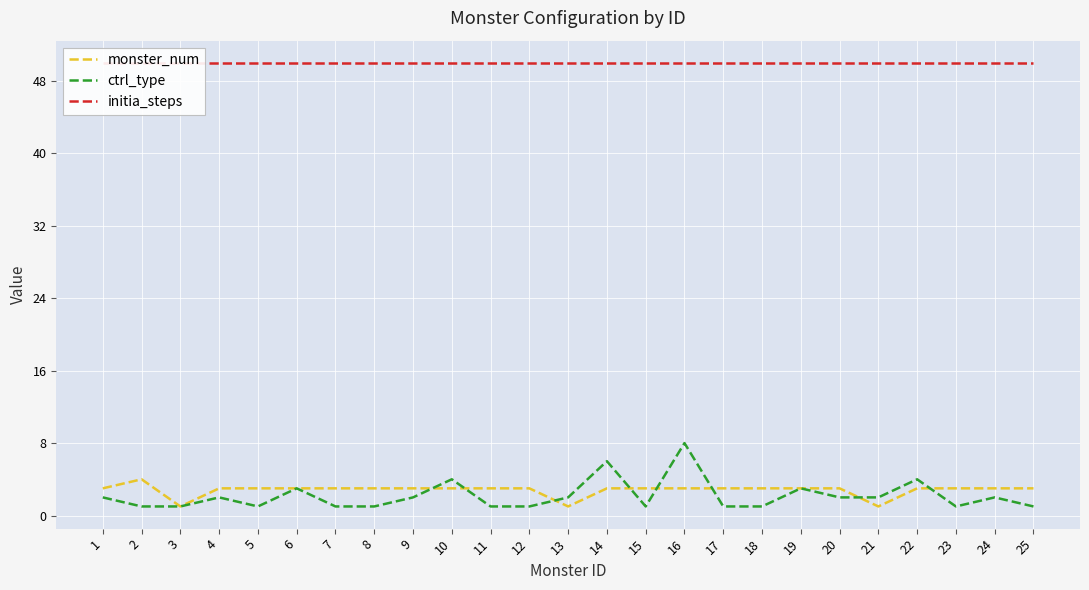

At which category is the sum across all series the highest?

16